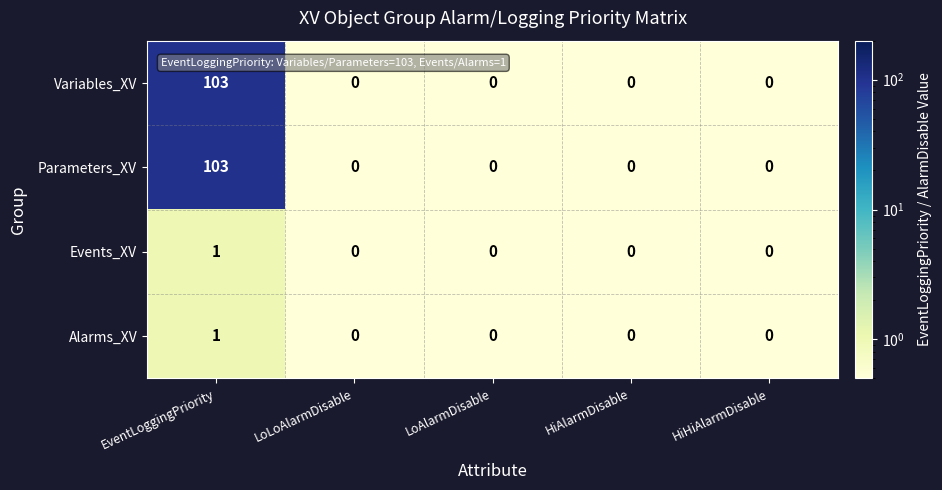

What is the average value of the Parameters_XV series?

21